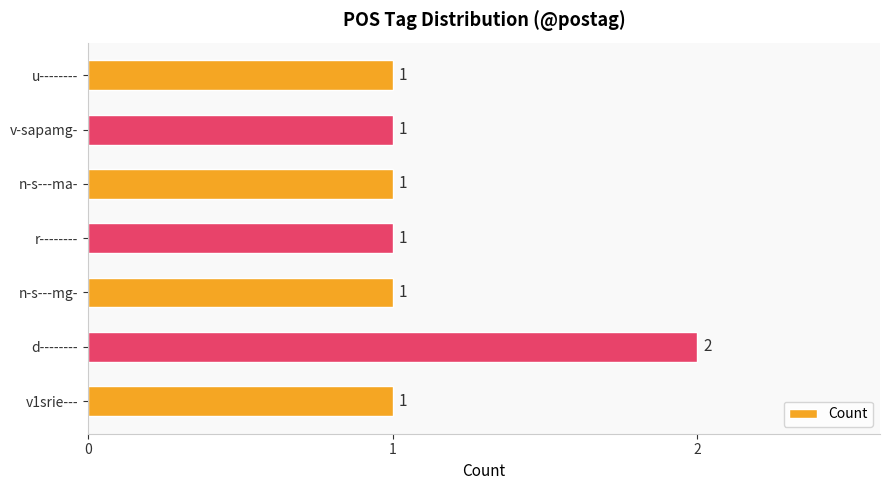

Approximately how many times larger is the value at v1srie--- compared to d--------?

0.5